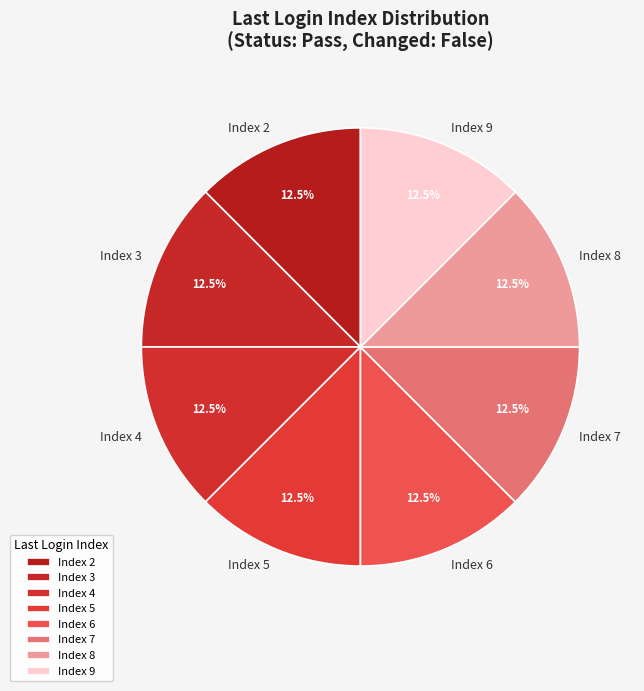

Approximately how many times larger is the value at Index 6 compared to Index 4?

1.0